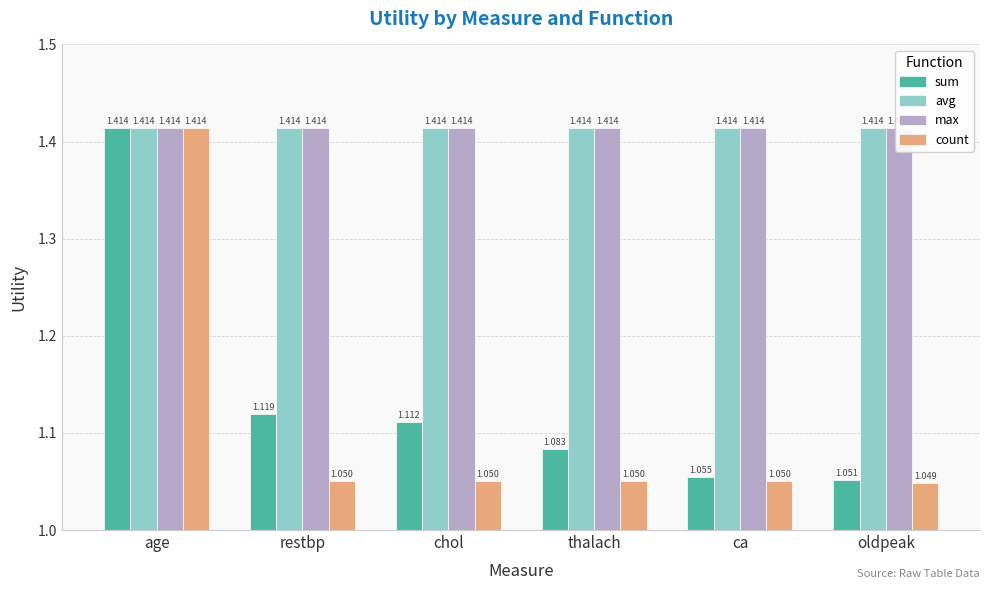

At restbp, list the series in order from smallest to largest.

count, sum, avg, max